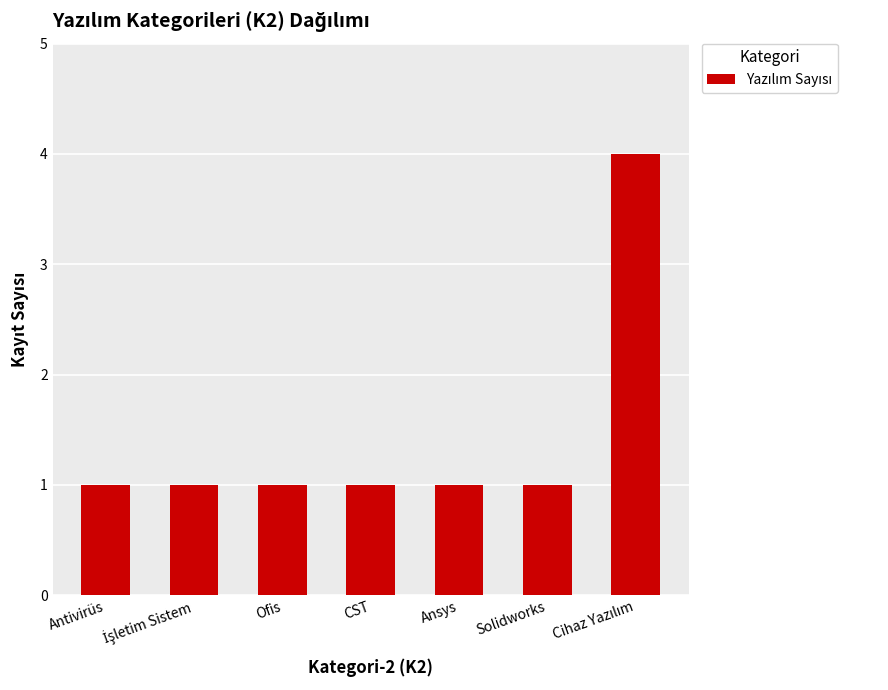

What is the ratio of the value at Antivirüs to the value at Ofis?

1.0